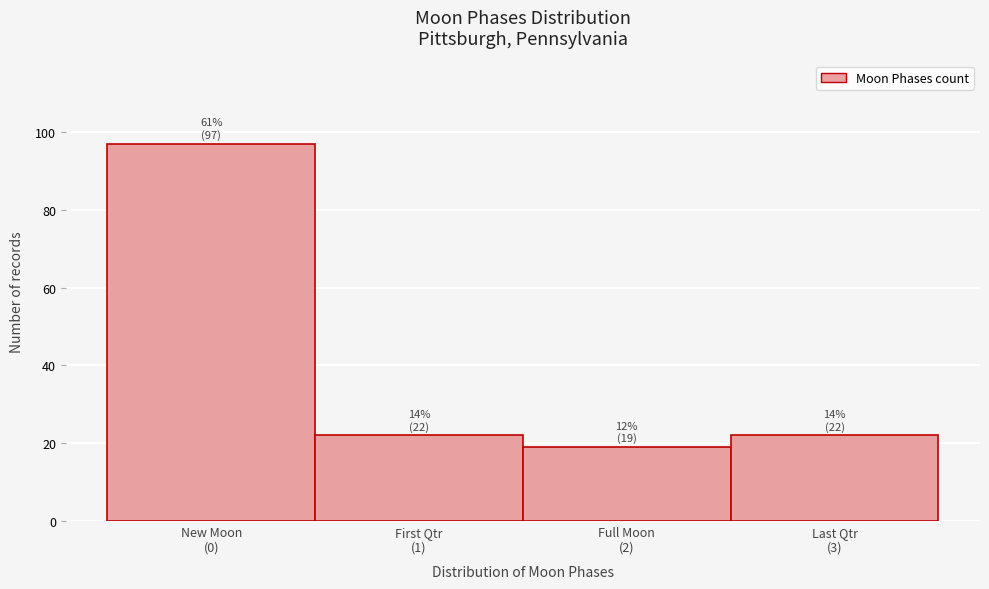

Reading left to right, extract all data points from this chart.

97	22	19	22